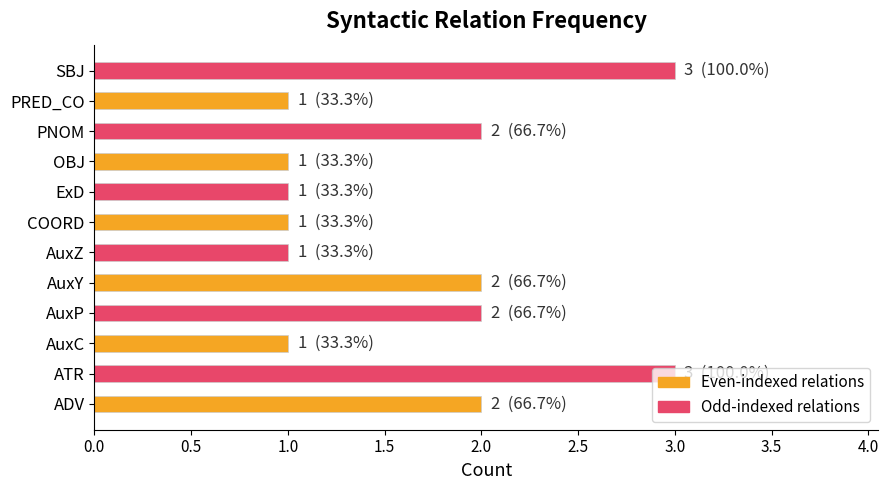

Count the number of categories in the chart.

12